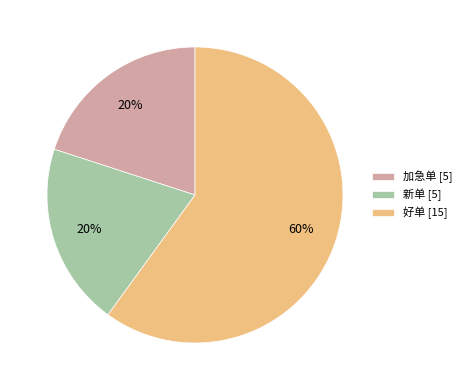

Is it true that 好单 [15] is 60% of the pie?

True